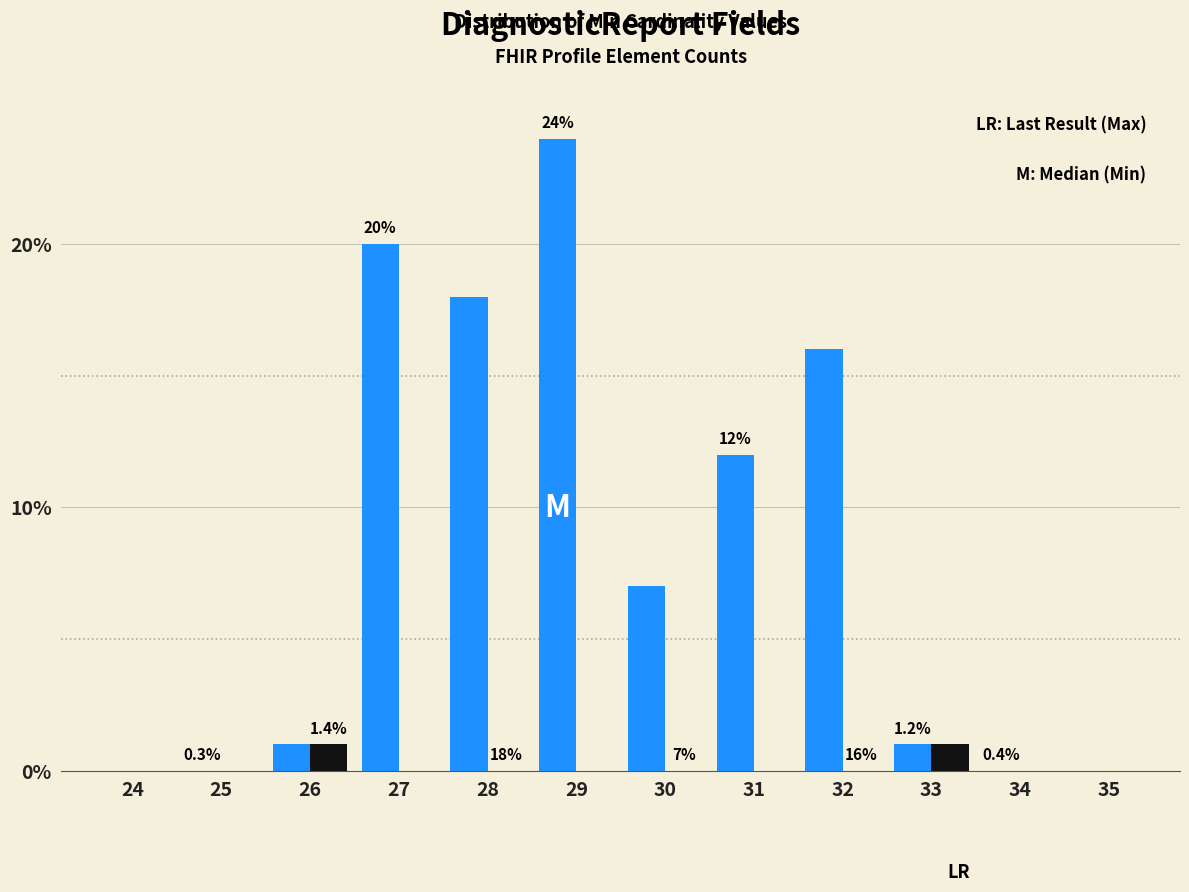

Reading left to right, extract all data points from this chart.

Min: 24=0	25=0	26=1	27=20	28=18	29=24	30=7	31=12	32=16	33=1	34=0	35=0
Max: 24=0	25=0	26=1	27=0	28=0	29=0	30=0	31=0	32=0	33=1	34=0	35=0